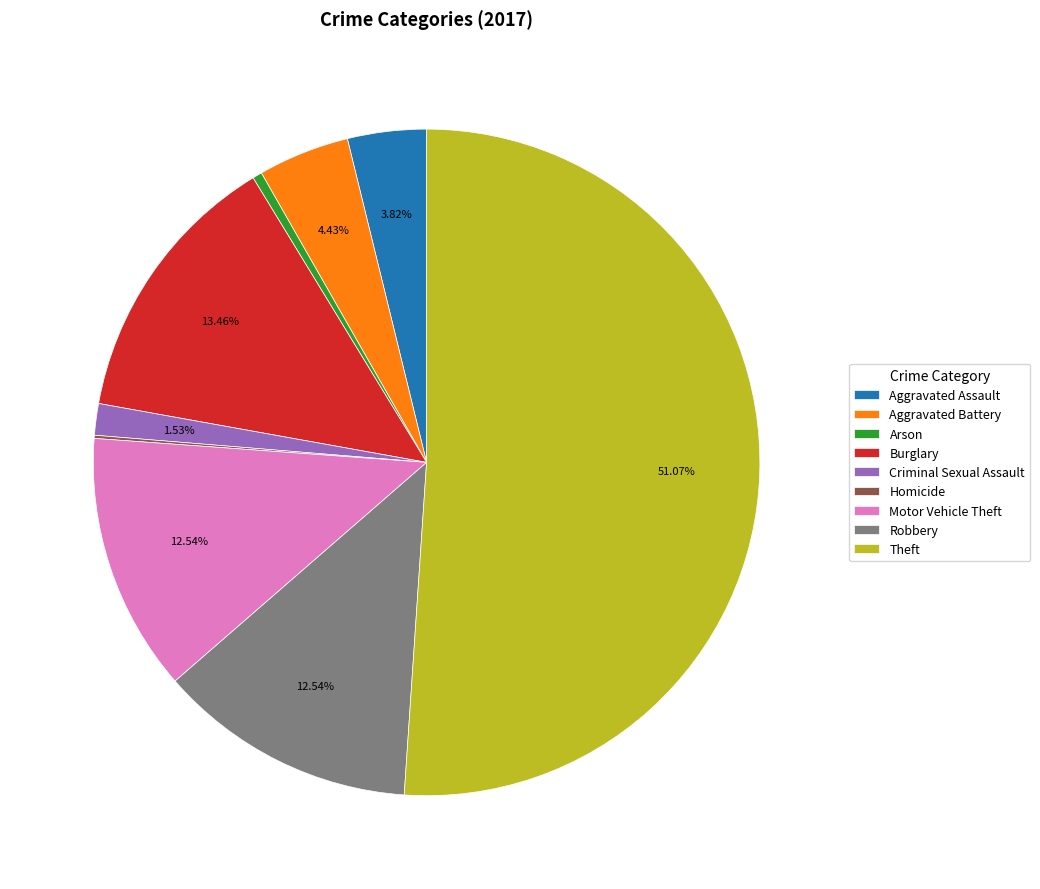

Which slice is the largest?

Theft